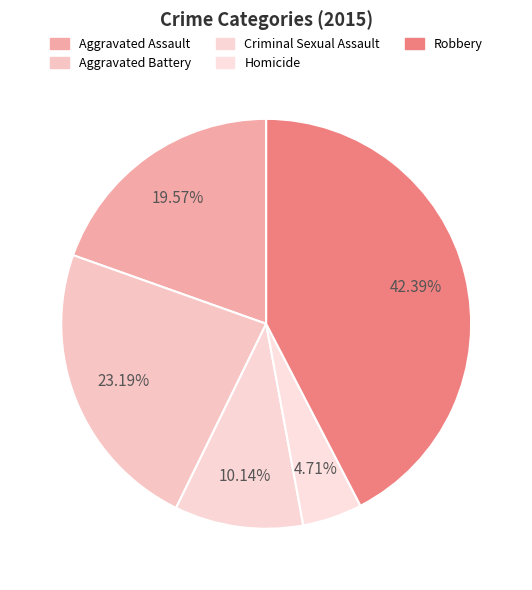

The Robbery slice represents 42% of the pie. True or false?

True